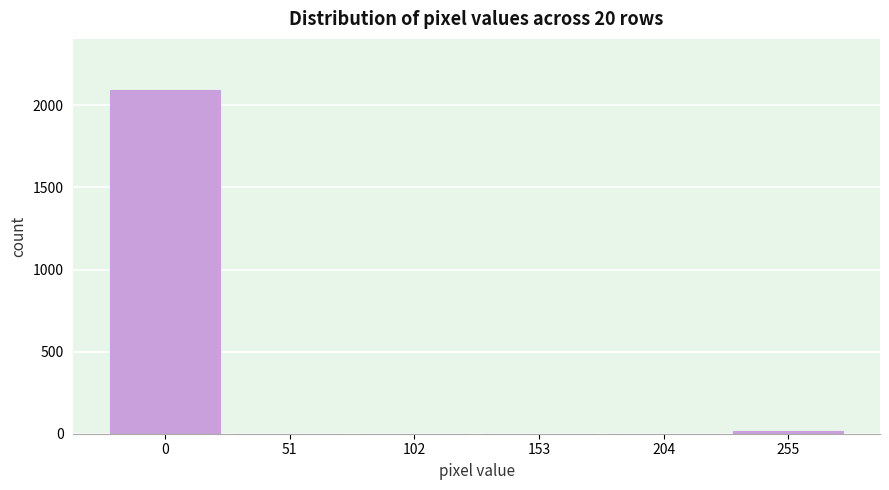

Reading right to left, transcribe all the data shown in this chart.

255=15	204=0	153=0	102=0	51=0	0=2091